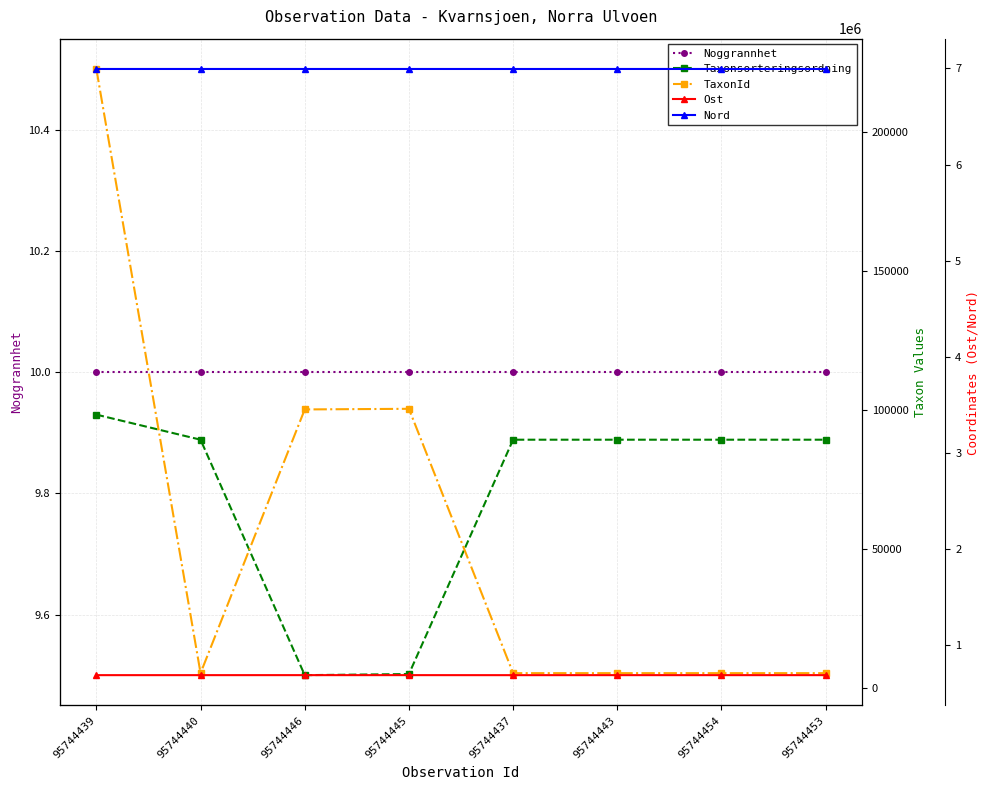

Which series has the widest spread of values?

TaxonId